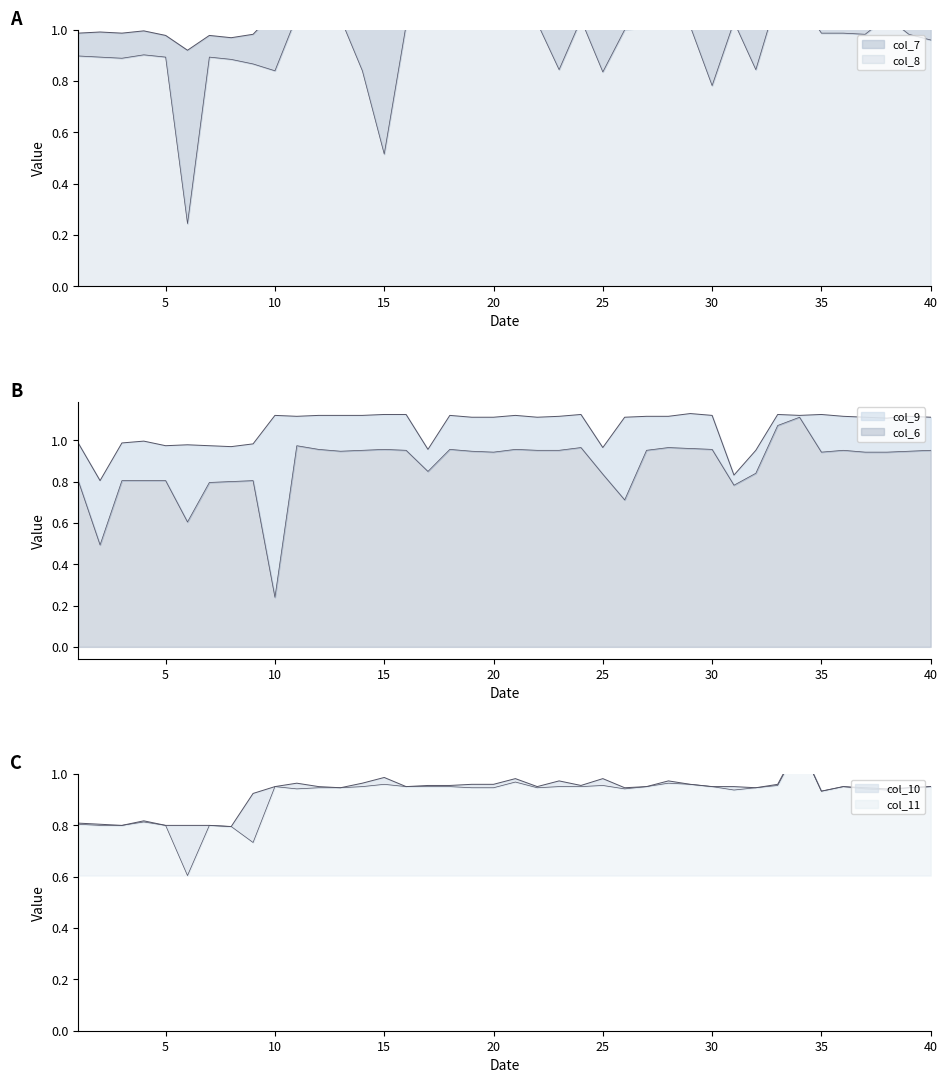

Which category has the highest value in the col_8 series?

33